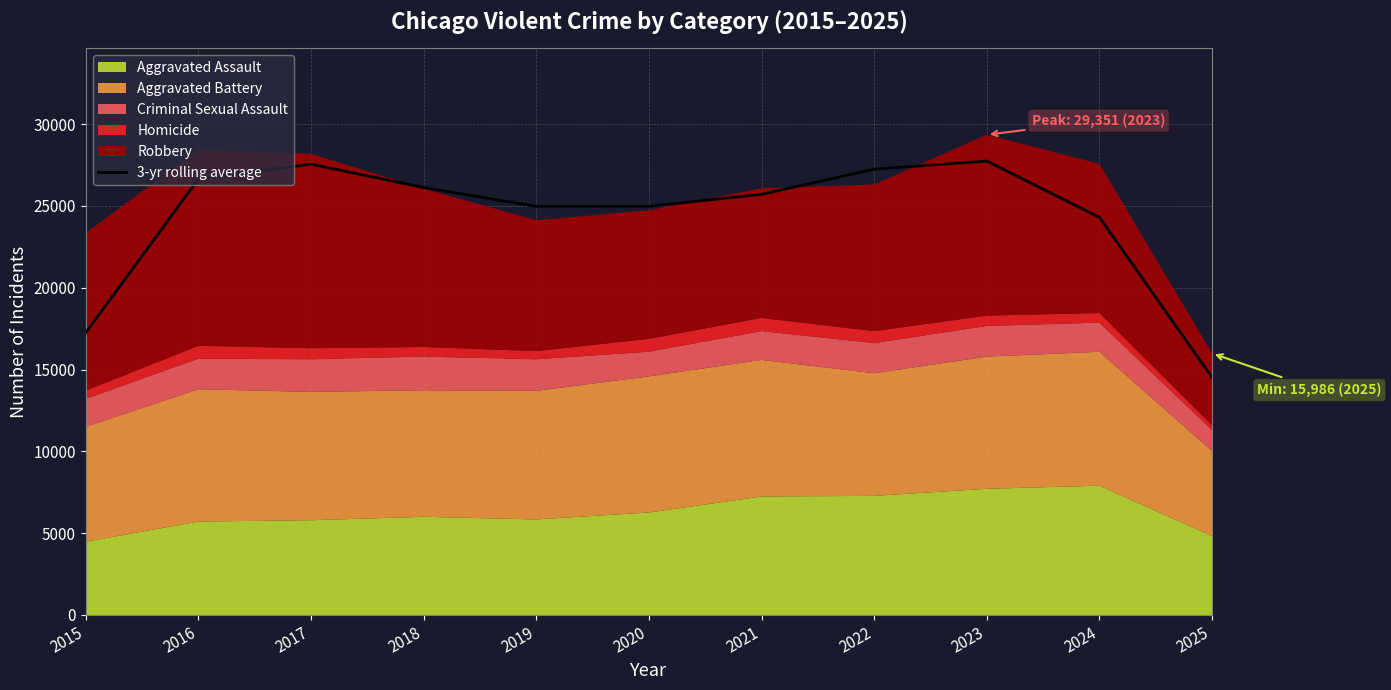

True or false: the data shows 14519.3 at 2025.

True